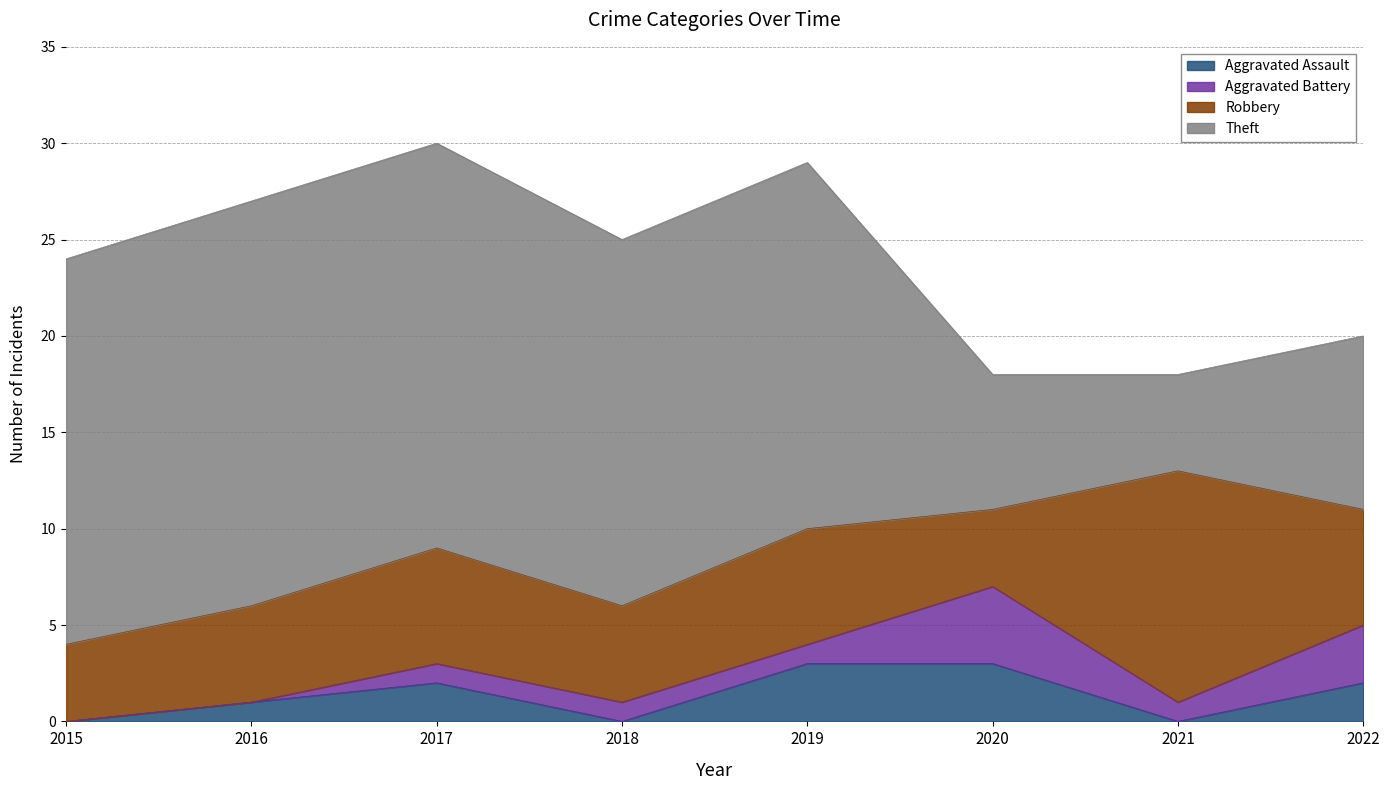

Is it true that Theft equals 14 at 2017?

False